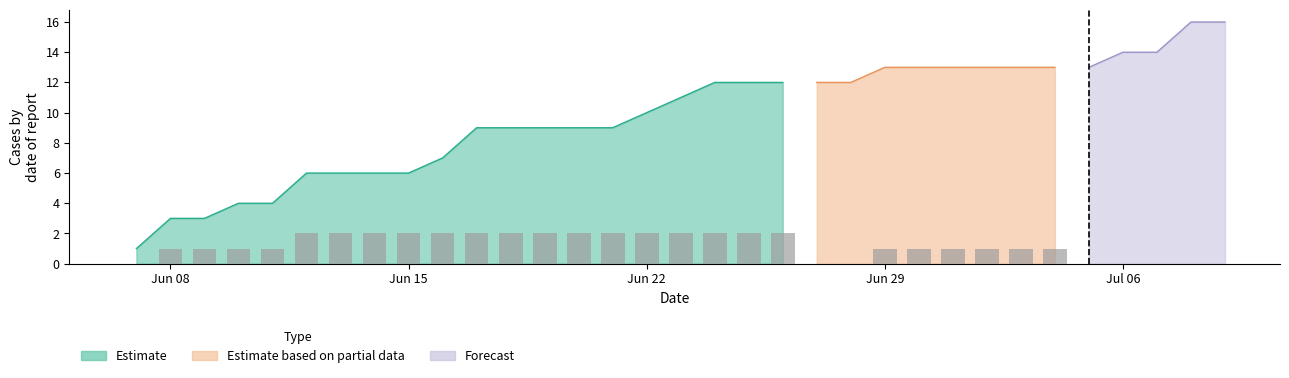

The Estimate series shows 10 at Jun 22. True or false?

True